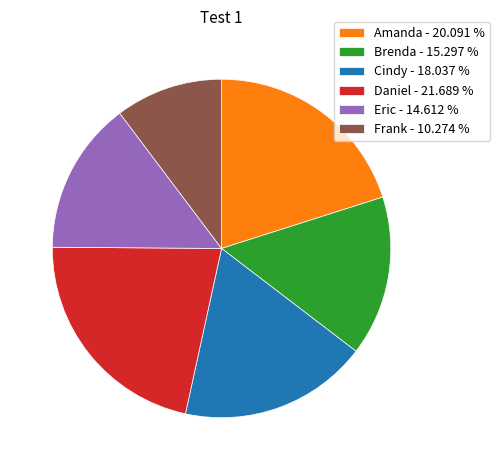

Is there a majority slice in this chart?

No